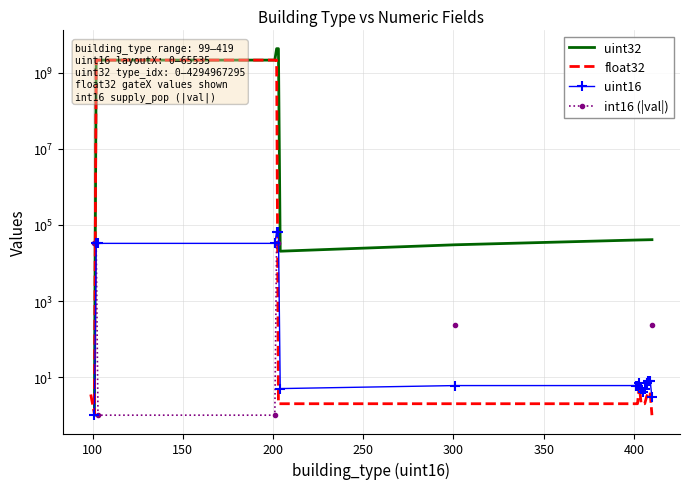

What is the value of the uint16 point at the 7th from the left?

65535.0